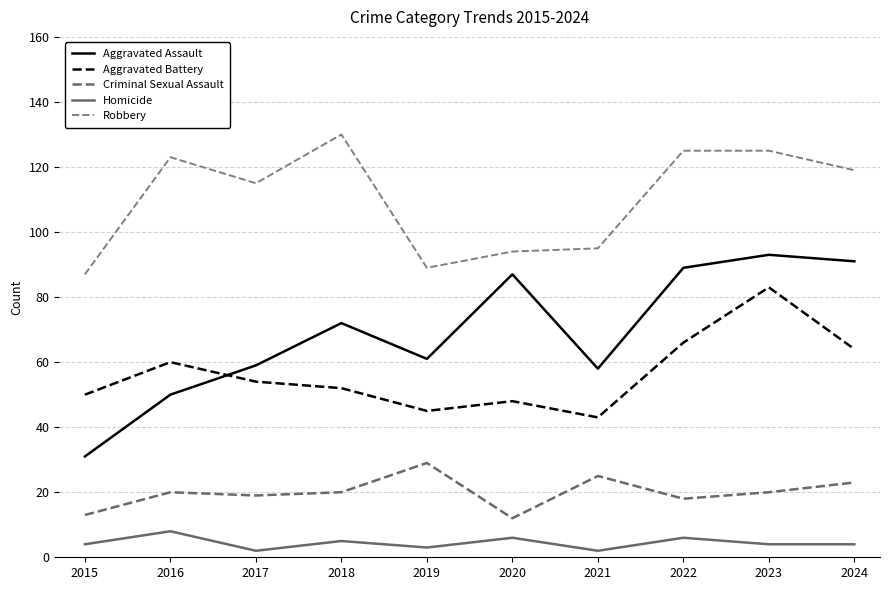

Reading left to right, list all the values displayed in this chart.

Aggravated Assault: 31	50	59	72	61	87	58	89	93	91
Aggravated Battery: 50	60	54	52	45	48	43	66	83	64
Criminal Sexual Assault: 13	20	19	20	29	12	25	18	20	23
Homicide: 4	8	2	5	3	6	2	6	4	4
Robbery: 87	123	115	130	89	94	95	125	125	119